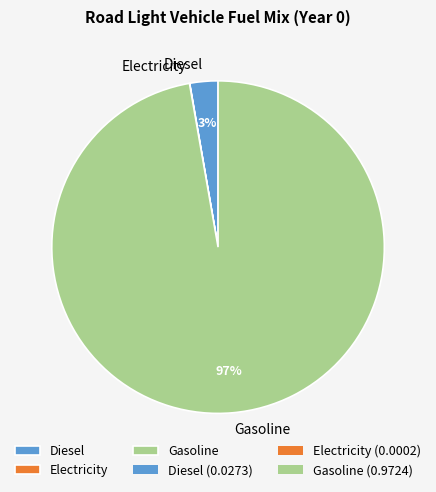

To the nearest percent, what is the average slice percentage?

33%